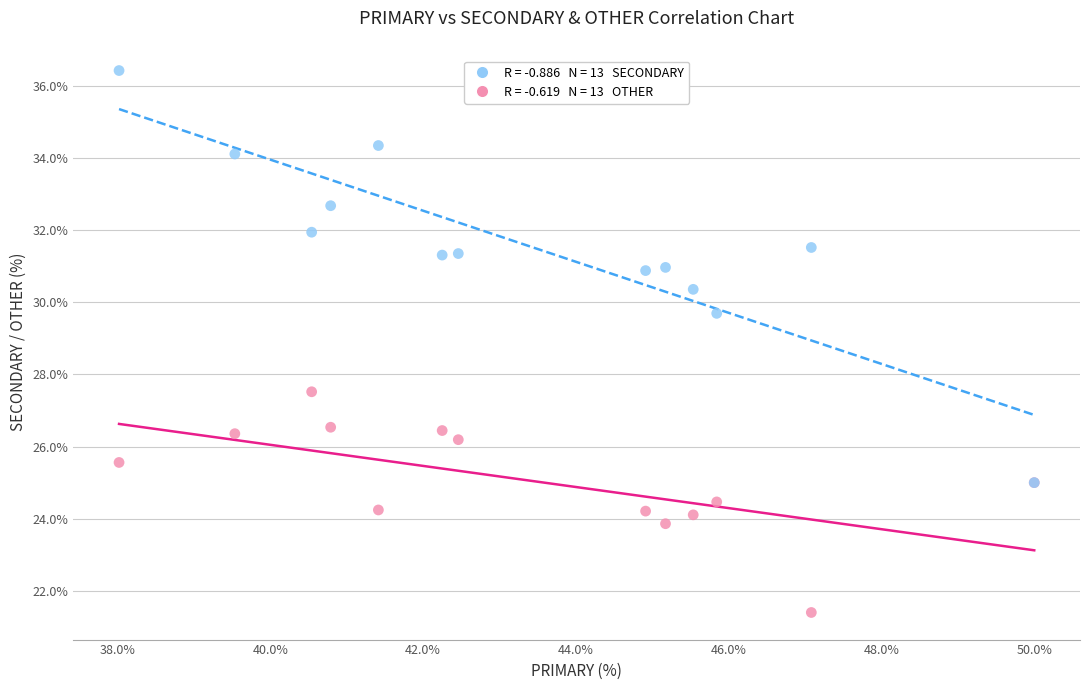

Across all series, what Y value is closest to 28?

27.5